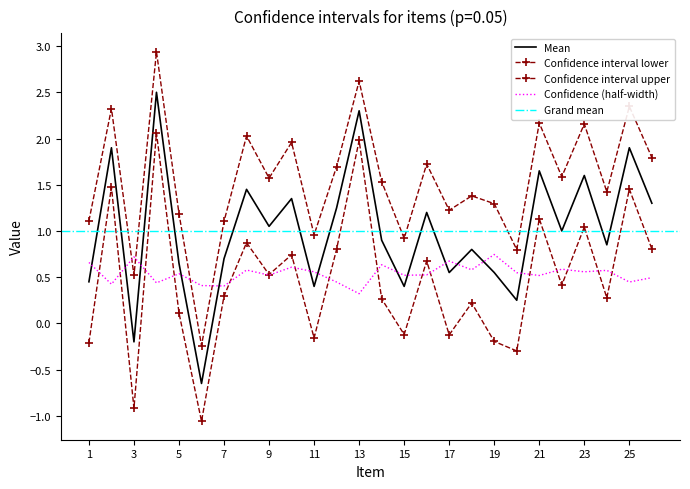

What is the value of the Confidence interval lower point at the 18th from the left?

0.2